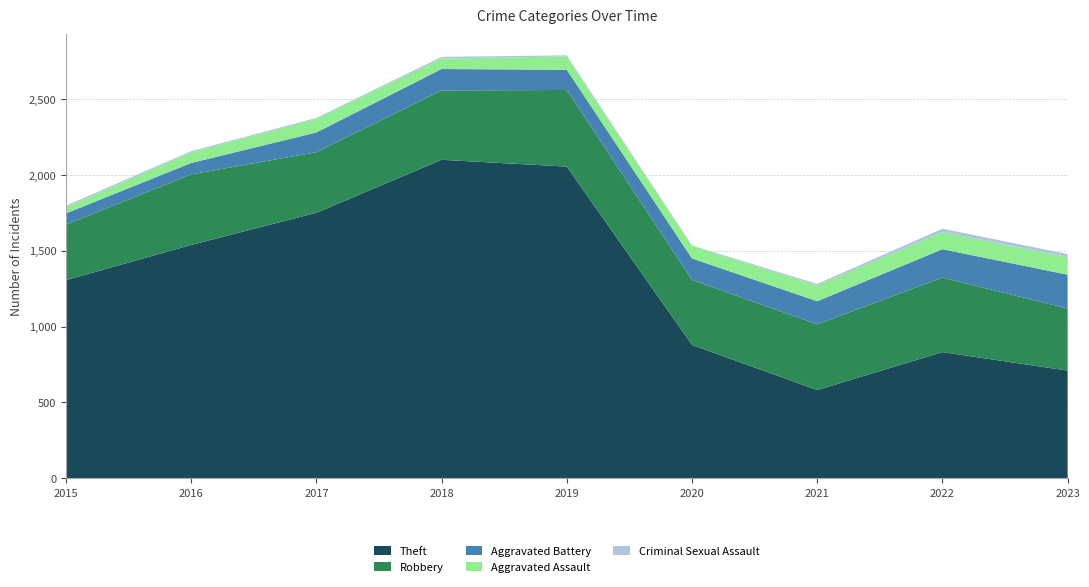

Reading left to right, what are all the values shown in this chart?

Theft: 2015=1306	2016=1538	2017=1750	2018=2099	2019=2054	2020=879	2021=582	2022=832	2023=710
Robbery: 2015=366	2016=465	2017=399	2018=457	2019=505	2020=429	2021=433	2022=491	2023=409
Aggravated Battery: 2015=74	2016=75	2017=130	2018=141	2019=133	2020=141	2021=152	2022=187	2023=223
Aggravated Assault: 2015=40	2016=70	2017=89	2018=69	2019=88	2020=83	2021=103	2022=113	2023=116
Criminal Sexual Assault: 2015=11	2016=8	2017=7	2018=11	2019=7	2020=3	2021=11	2022=22	2023=20